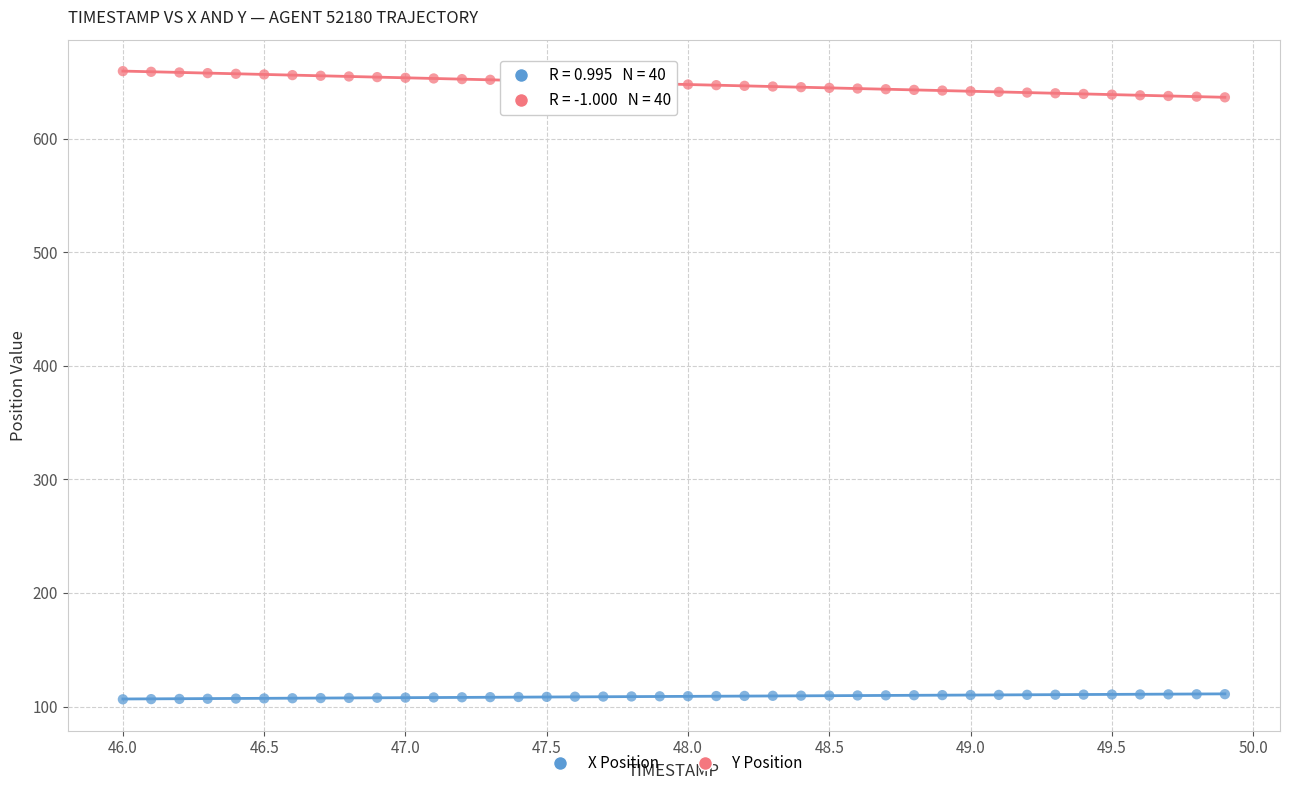

What are all the series names shown in the legend?

X Position, Y Position